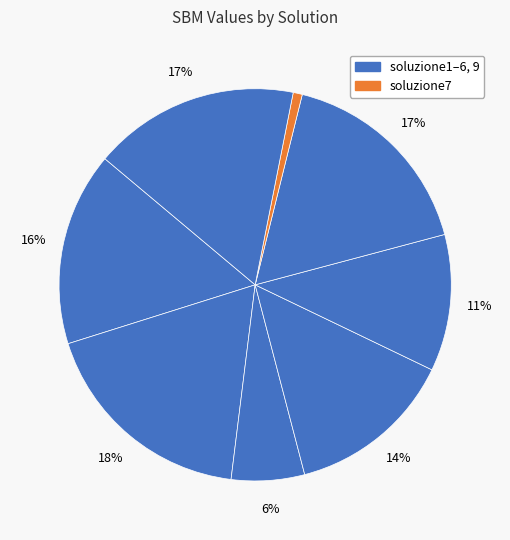

Is there a majority slice in this chart?

No